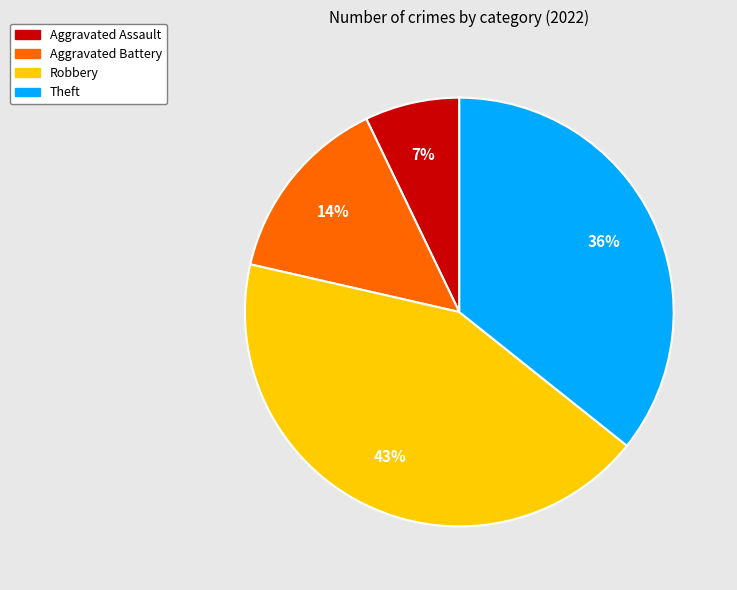

Which slice is the smallest?

Aggravated Assault